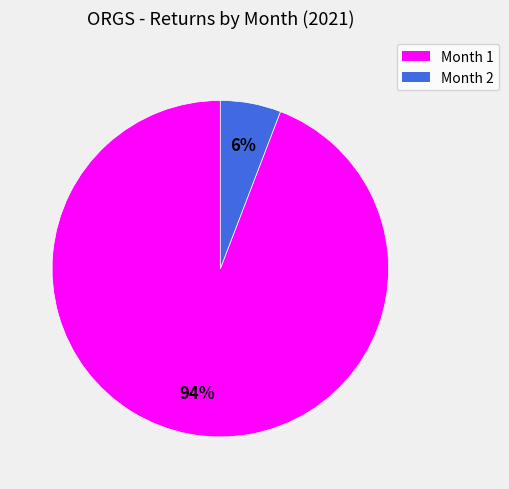

To the nearest percent, what is the average slice percentage?

50%